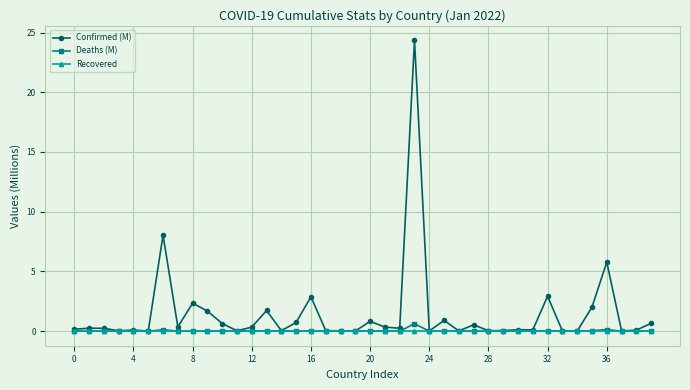

Which series has the largest total across all categories?

Confirmed (M)